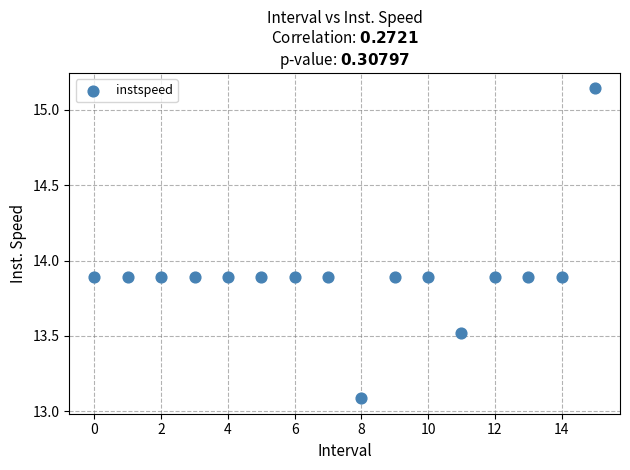

What is the range of Y values (max minus min)?

2.1